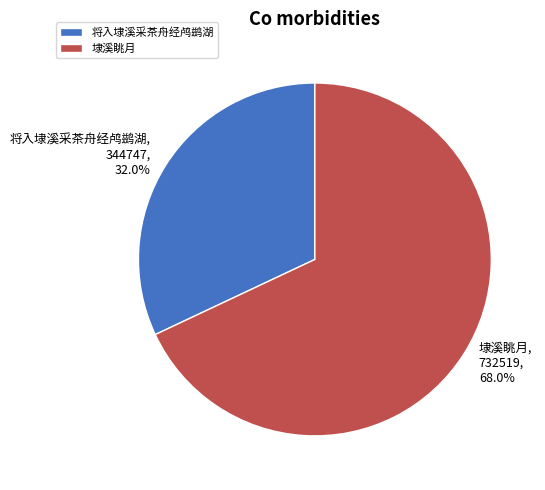

To the nearest percent, what portion does 将入埭溪采茶舟经鸬鹚湖 represent?

32%